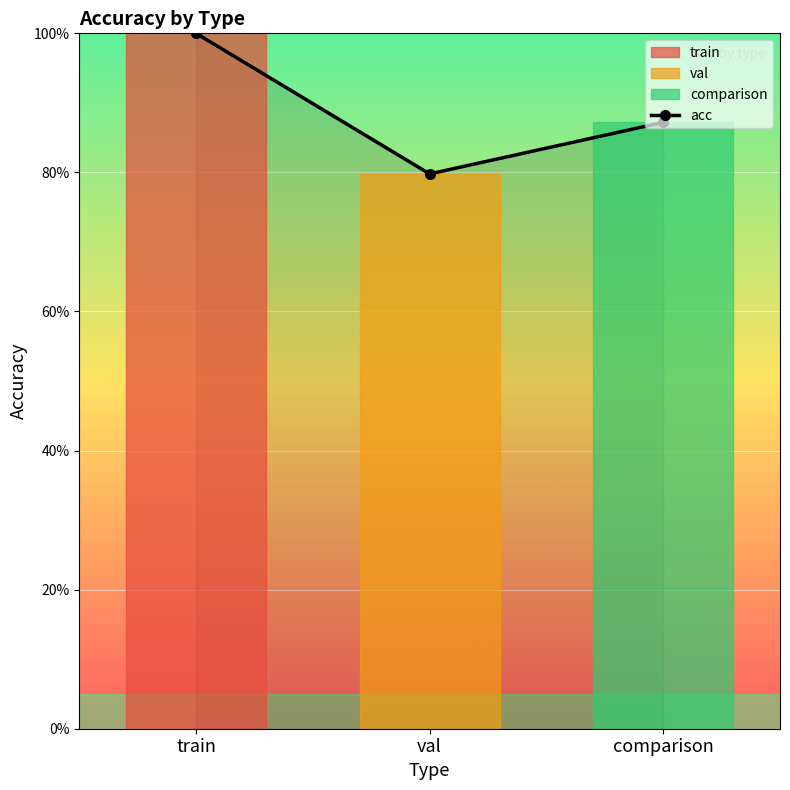

What is the sum of all values?

2.7